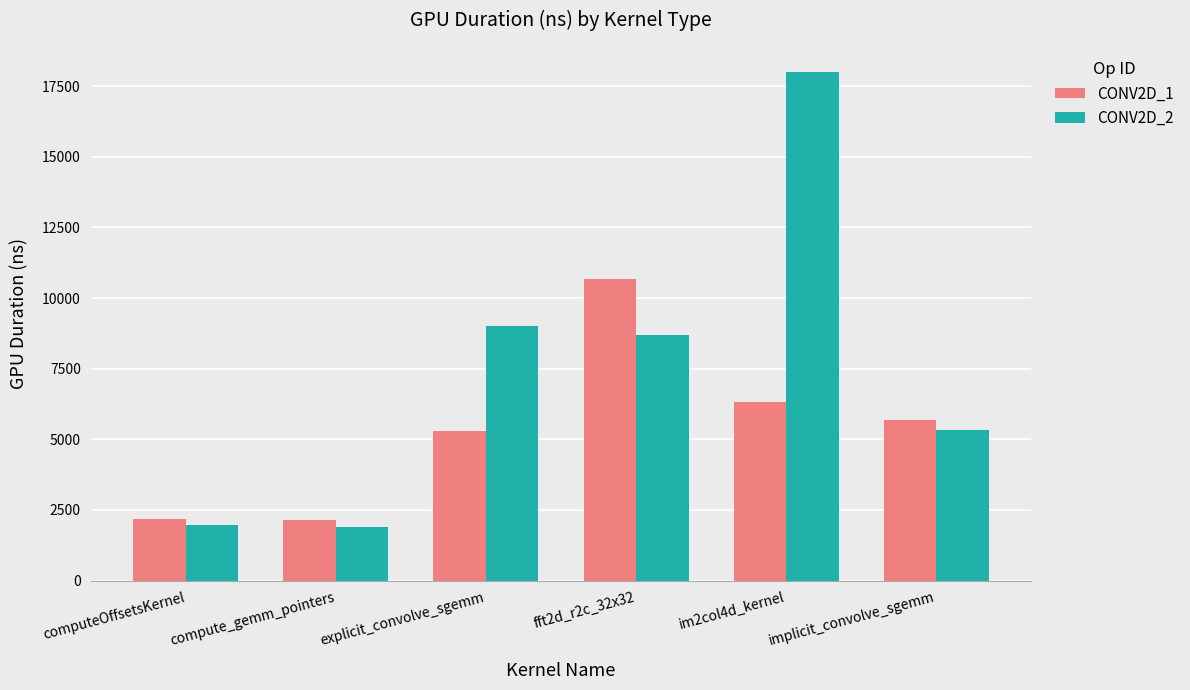

At compute_gemm_pointers, list the series in order from largest to smallest.

CONV2D_1, CONV2D_2